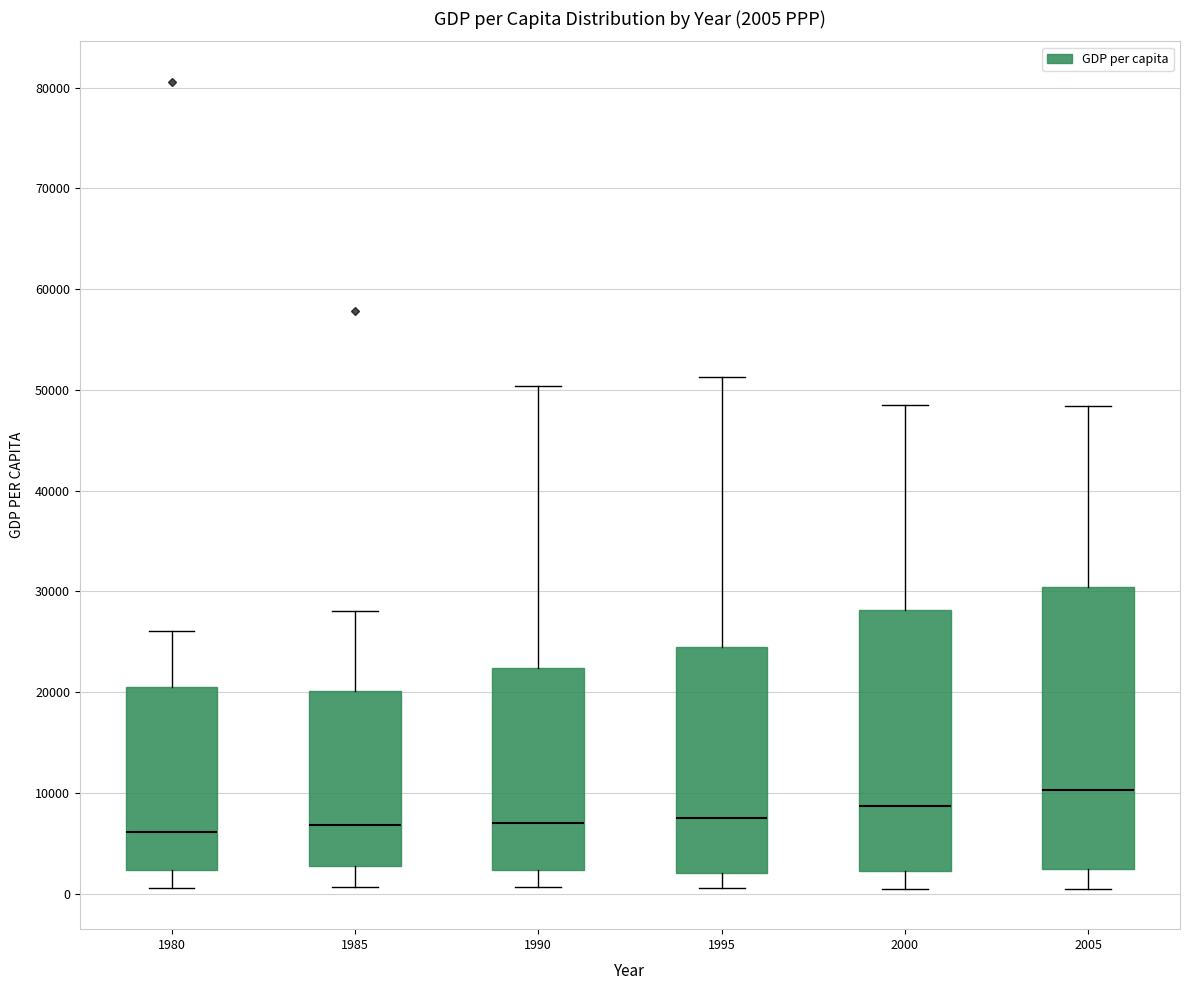

Which box is the tallest, from its lower edge to its upper edge?

2005